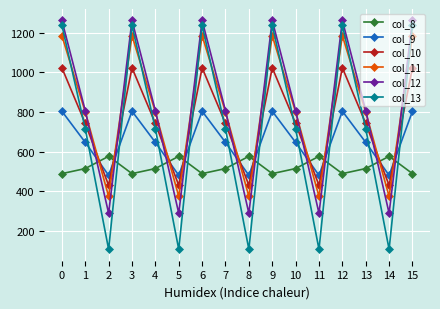

Reading left to right, extract all data points from this chart.

col_8: 0=489.3	1=514.8	2=576.6	3=489.3	4=514.8	5=576.6	6=489.3	7=514.8	8=576.6	9=489.3	10=514.8	11=576.6	12=489.3	13=514.8	14=576.6	15=489.3
col_9: 0=804.0	1=646.9	2=480.7	3=804.0	4=646.9	5=480.7	6=804.0	7=646.9	8=480.7	9=804.0	10=646.9	11=480.7	12=804.0	13=646.9	14=480.7	15=804.0
col_10: 0=1023.2	1=742.1	2=430.5	3=1023.2	4=742.1	5=430.5	6=1023.2	7=742.1	8=430.5	9=1023.2	10=742.1	11=430.5	12=1023.2	13=742.1	14=430.5	15=1023.2
col_11: 0=1185.2	1=800.2	2=374.4	3=1185.2	4=800.2	5=374.4	6=1185.2	7=800.2	8=374.4	9=1185.2	10=800.2	11=374.4	12=1185.2	13=800.2	14=374.4	15=1185.2
col_12: 0=1261.6	1=806.9	2=289.5	3=1261.6	4=806.9	5=289.5	6=1261.6	7=806.9	8=289.5	9=1261.6	10=806.9	11=289.5	12=1261.6	13=806.9	14=289.5	15=1261.6
col_13: 0=1237.4	1=715.3	2=107.8	3=1237.4	4=715.3	5=107.8	6=1237.4	7=715.3	8=107.8	9=1237.4	10=715.3	11=107.8	12=1237.4	13=715.3	14=107.8	15=1237.4